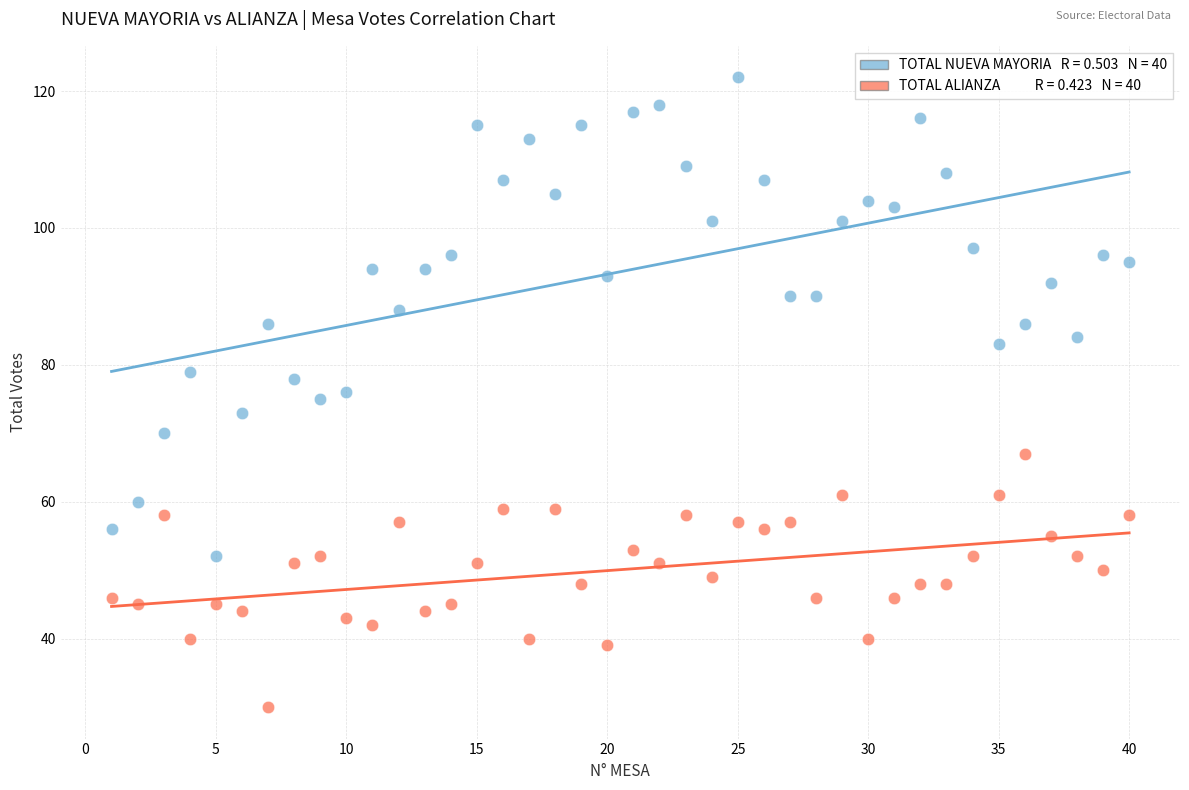

Across all data points, what is the range of X values (max minus min)?

39